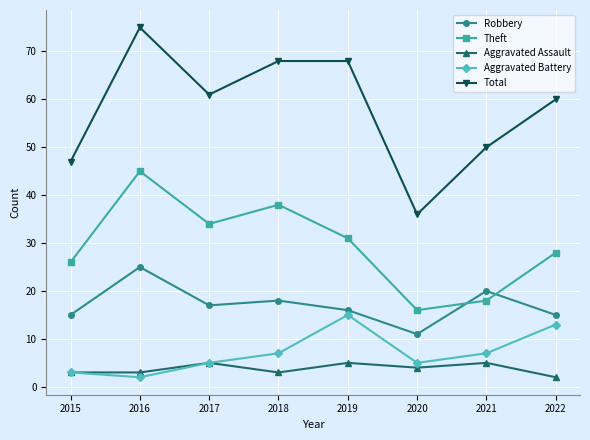

How many interior local valleys does the Total series have?

2